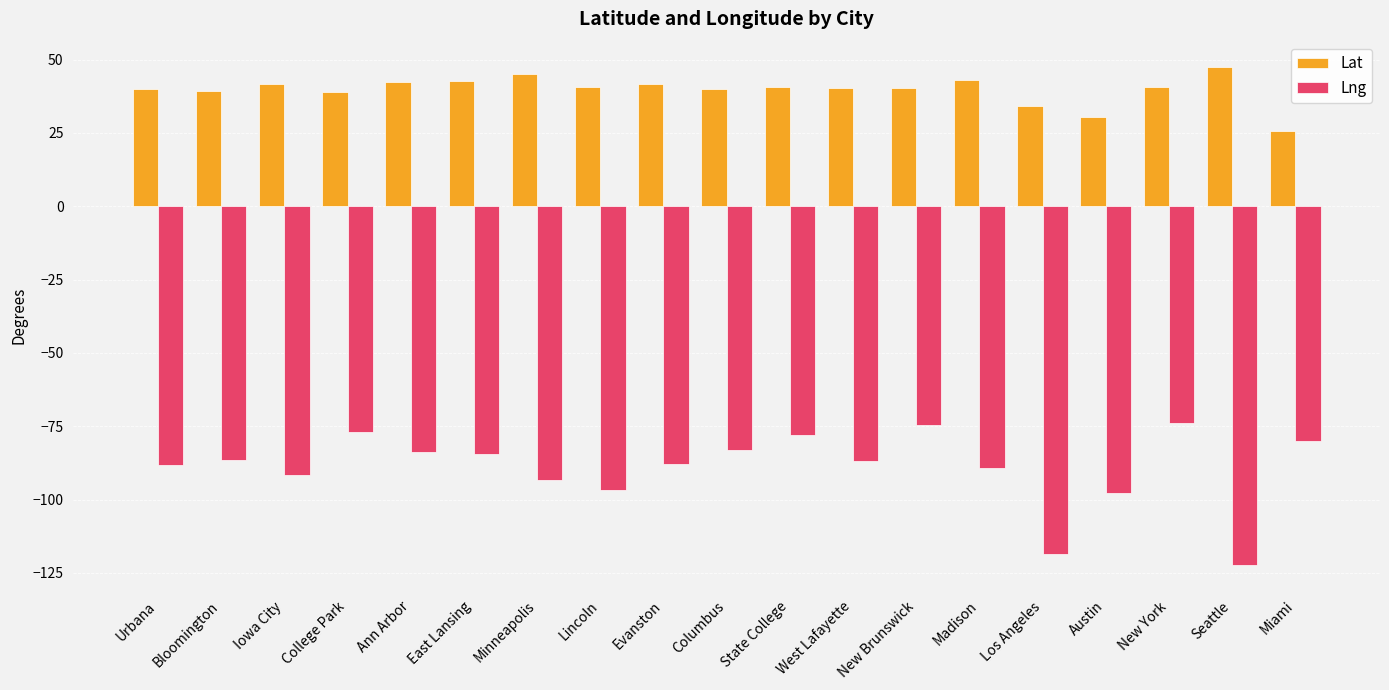

List the series in order of their peak value, highest first.

Lat, Lng